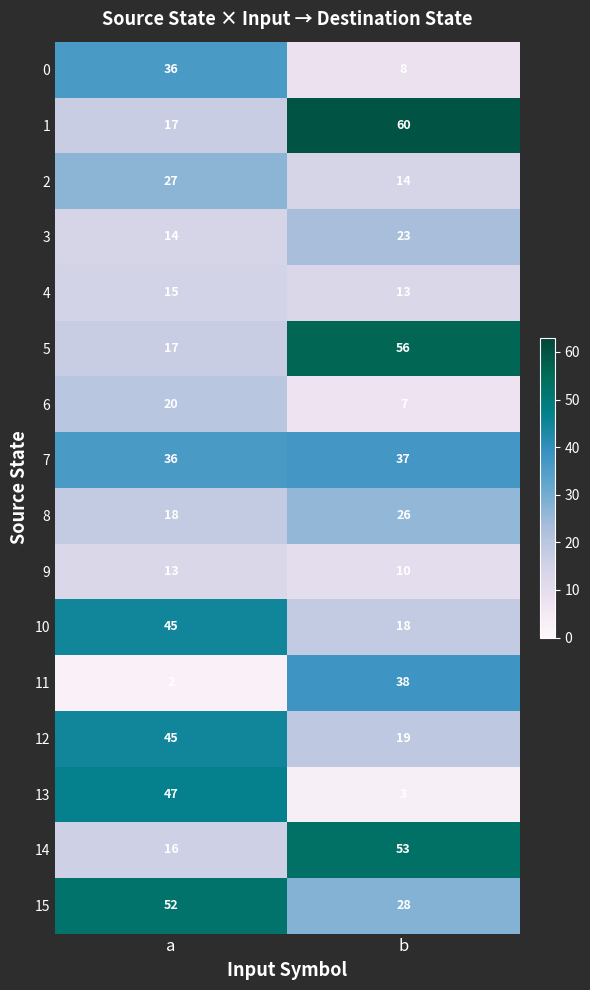

At b, list the series in order from smallest to largest.

13, 6, 0, 9, 4, 2, 10, 12, 3, 8, 15, 7, 11, 14, 5, 1